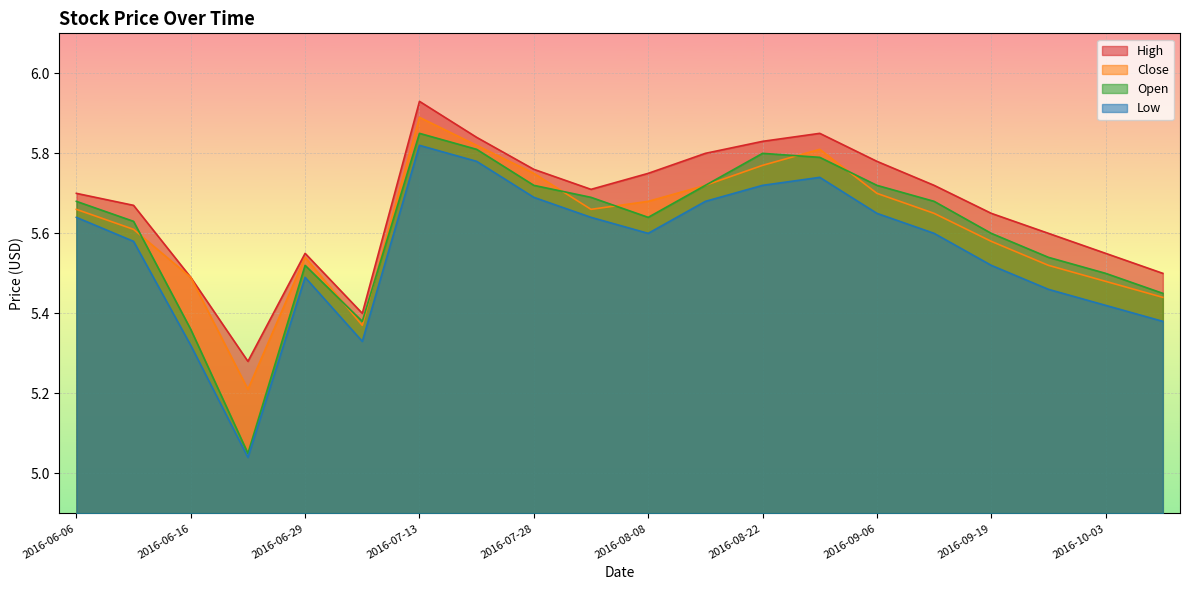

Which category has the lowest value in the High series?

2016-06-24